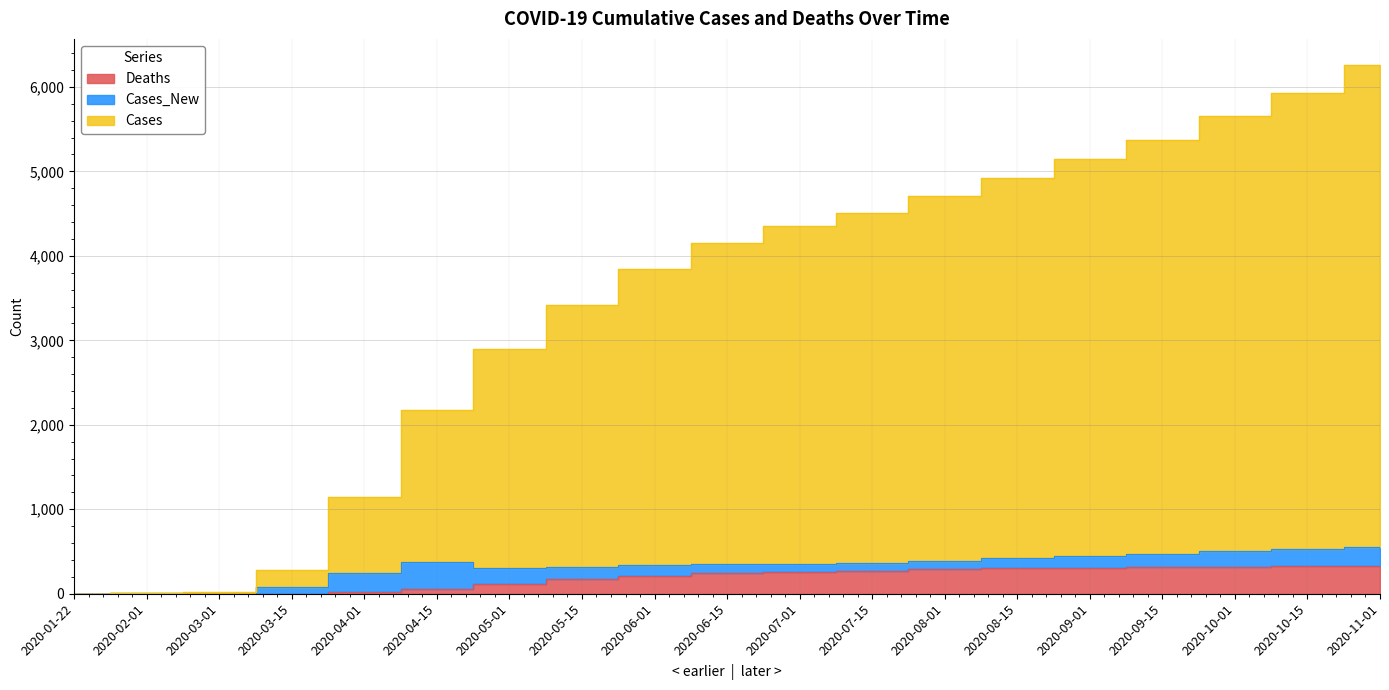

What is the difference between the maximum and minimum values in the Deaths series?

325